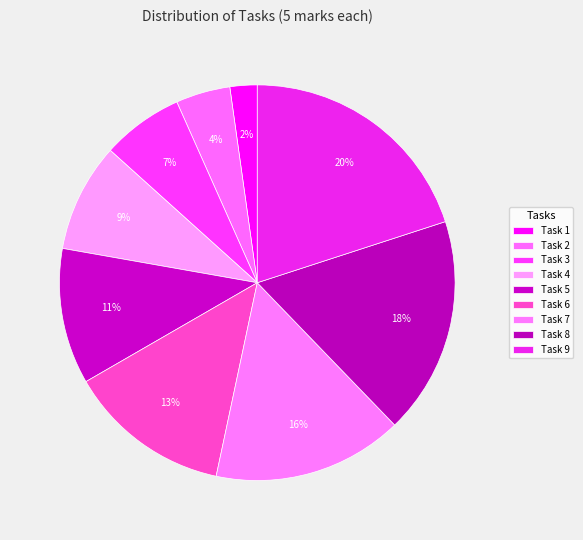

Is Task 2 the majority of the pie?

No